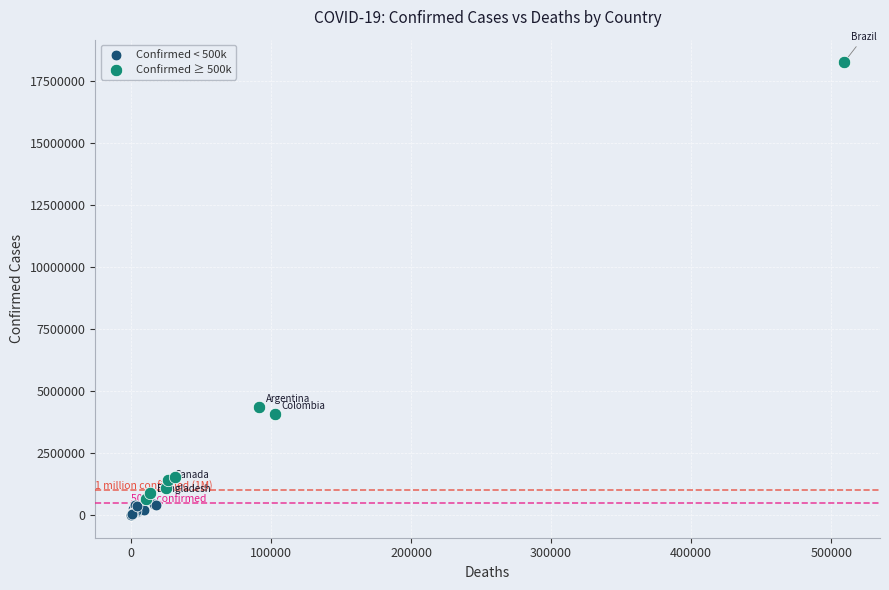

Which series has the largest Y range (max minus min)?

Confirmed ≥ 500k